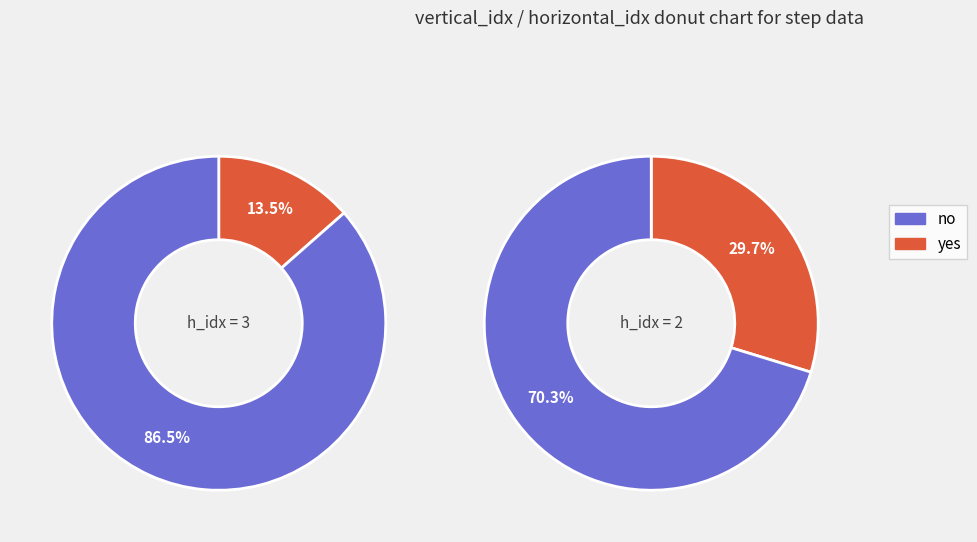

True or false: 2 accounts for 21% of the total.

False